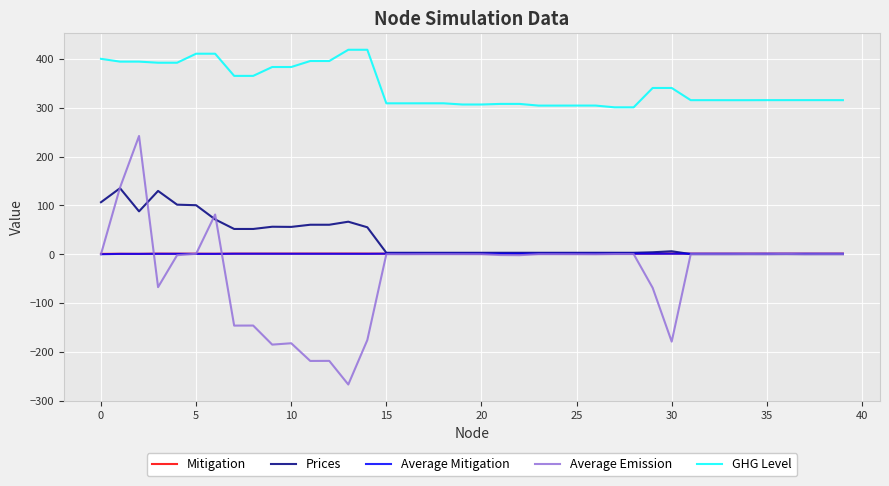

Which series has the largest range (max minus min)?

Average Emission